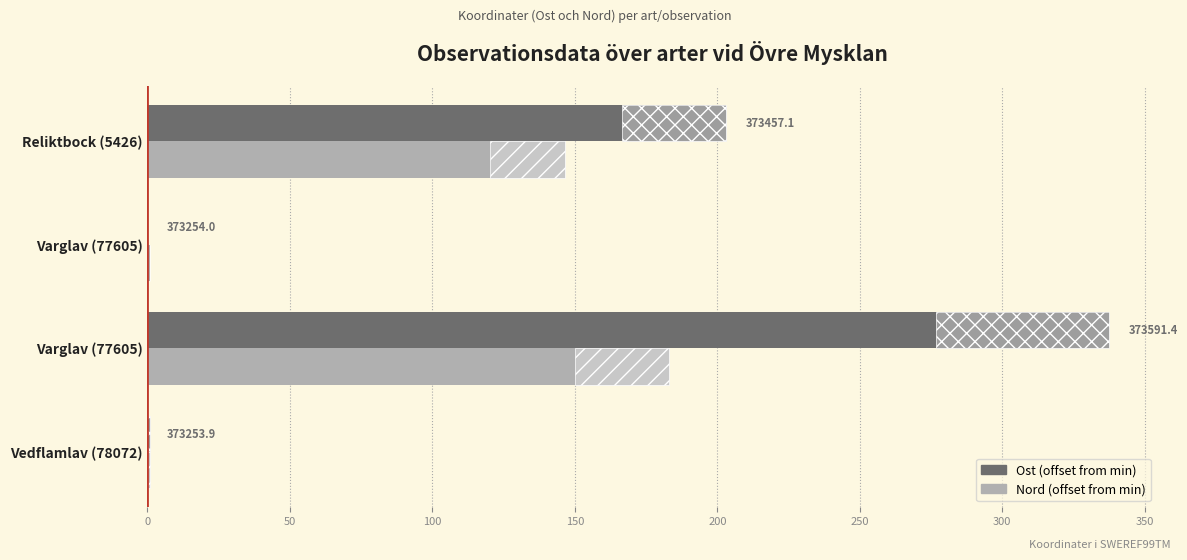

What is the maximum value shown in the chart?

337.5